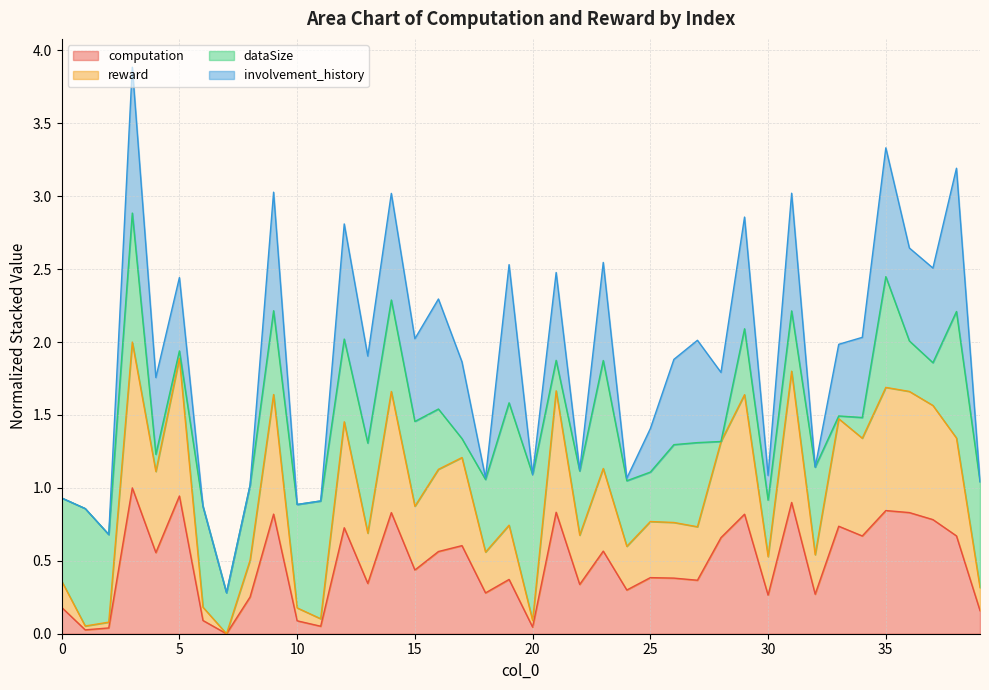

The value of reward at 15 is 0.9. True or false?

True